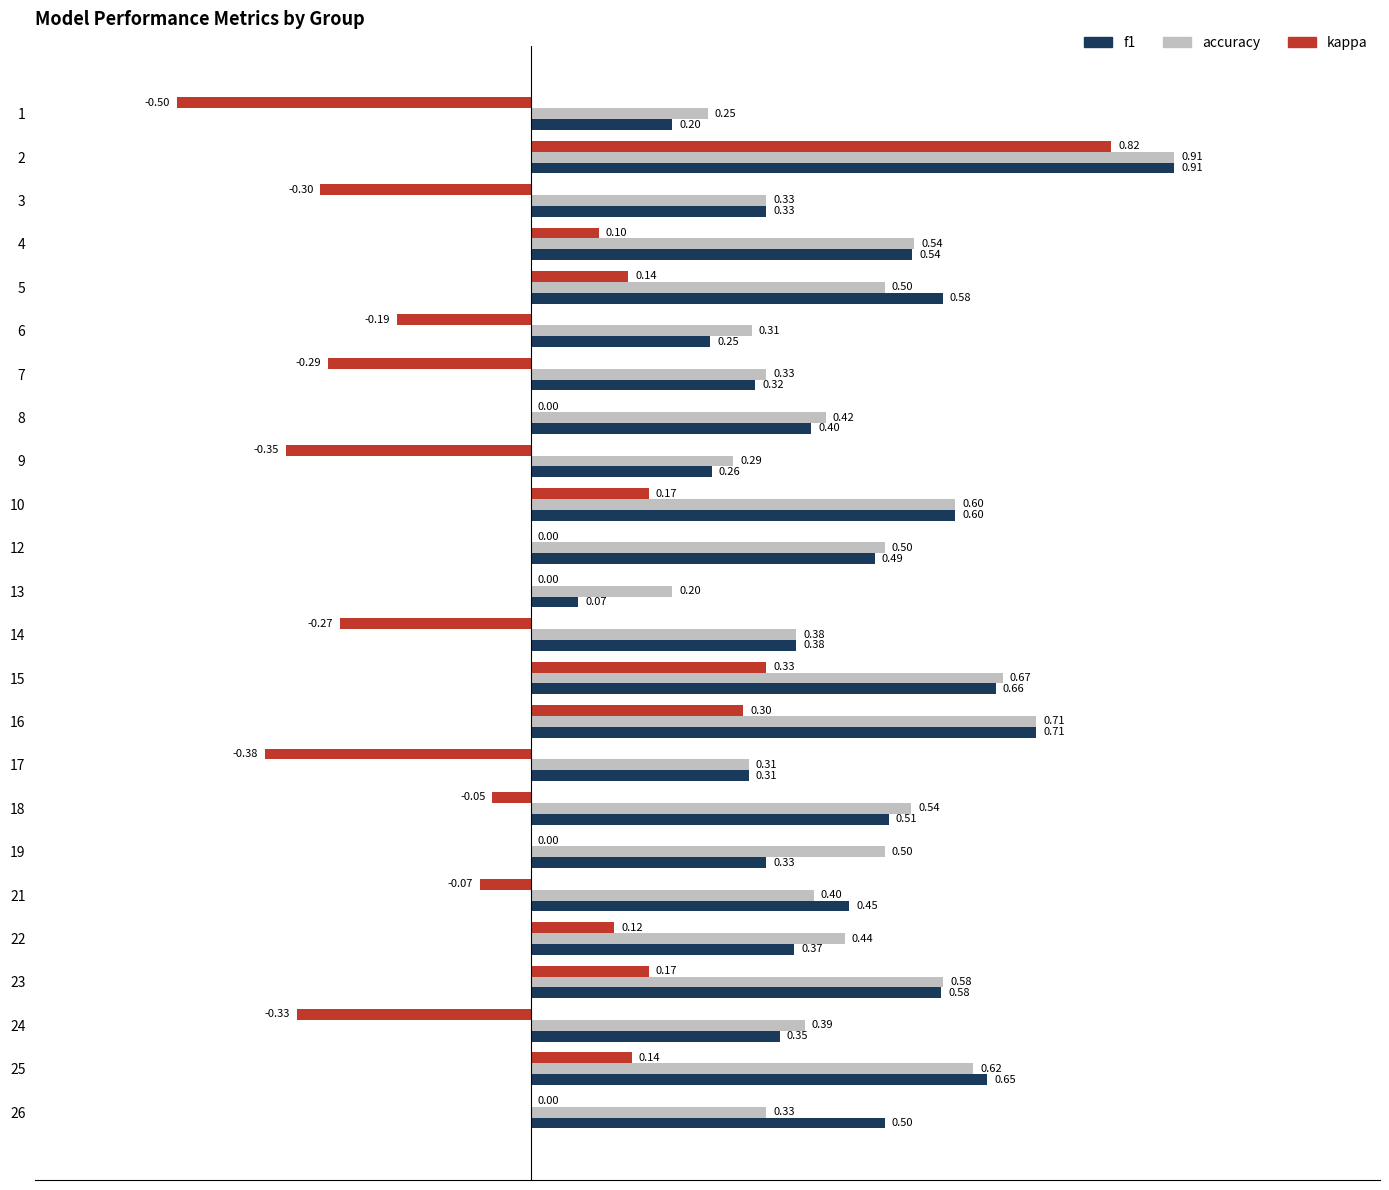

Which series changed the most between 13 and 16?

f1